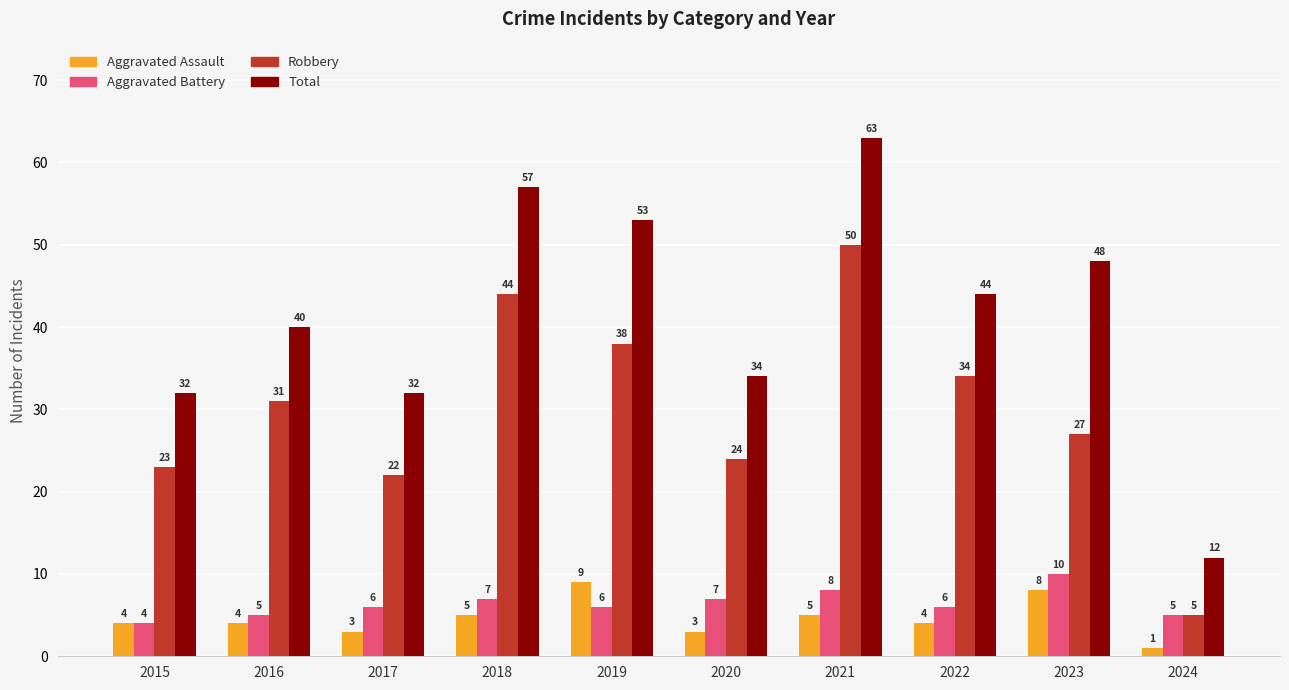

How many data points in Robbery are less than 31?

5